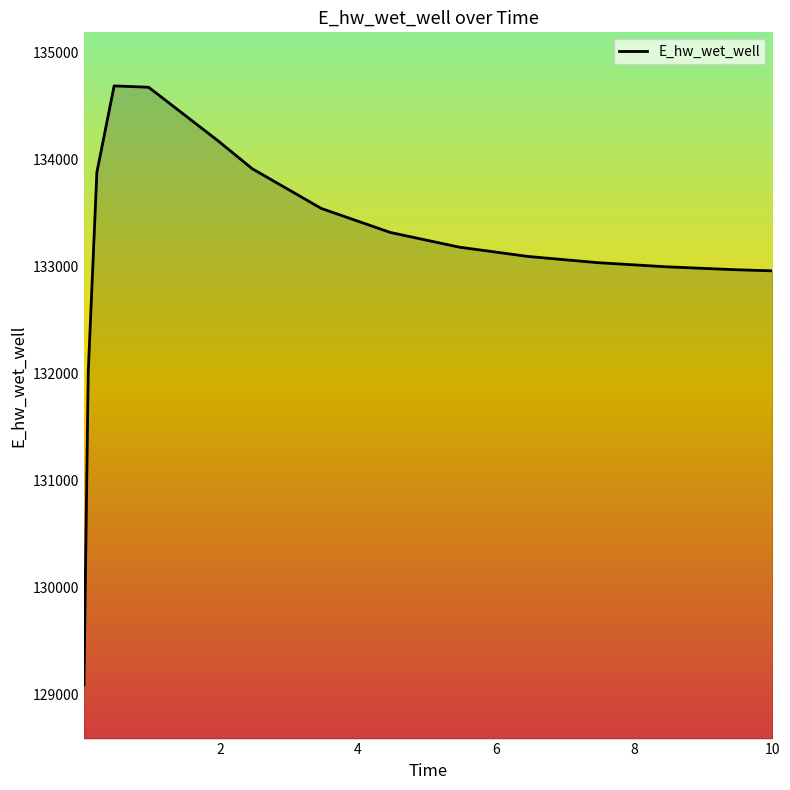

What is the minimum value shown in the chart?

129092.0